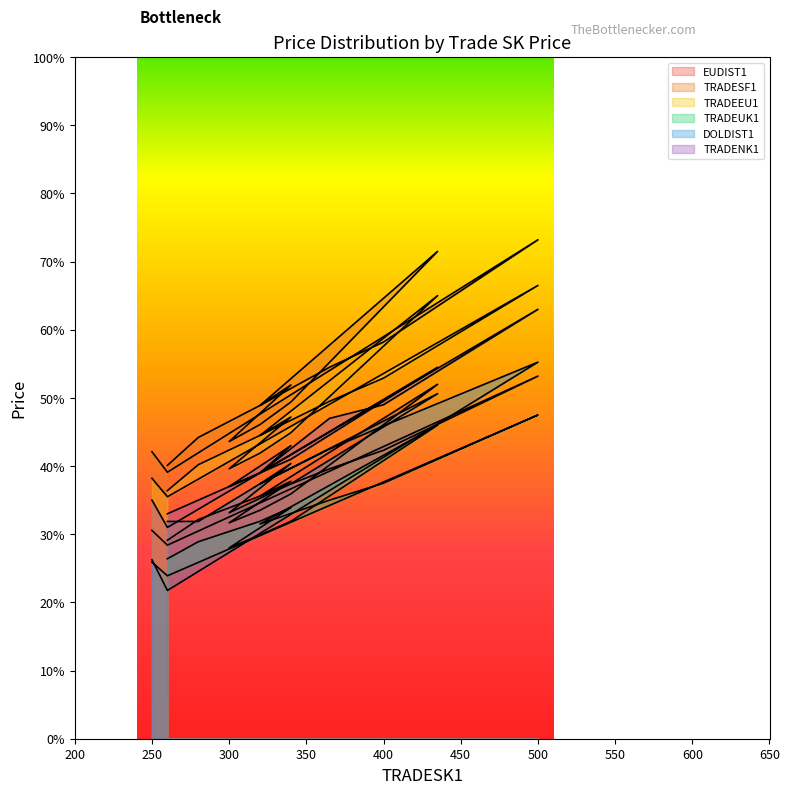

Which series has the largest range (max minus min)?

TRADESF1